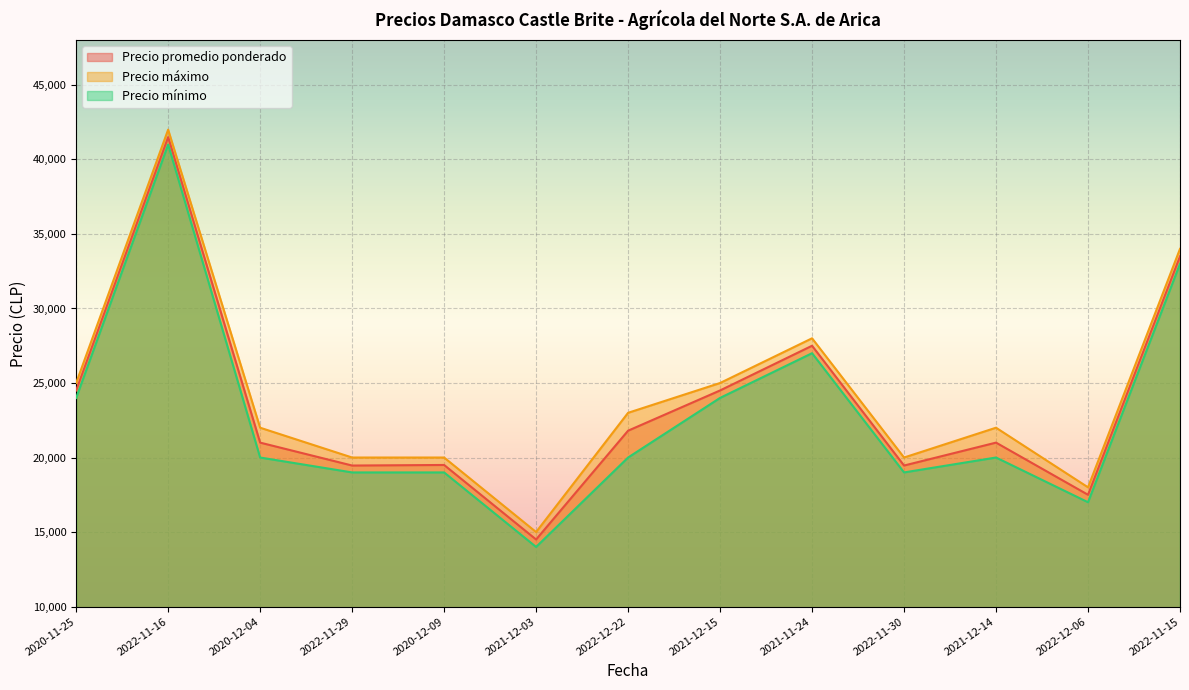

Which series has the largest range (max minus min)?

Precio promedio ponderado